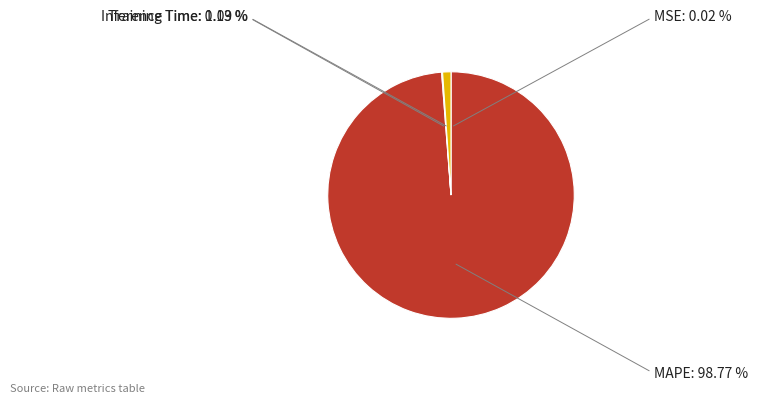

Do MAPE and Inference Time together represent more than half of the pie?

Yes